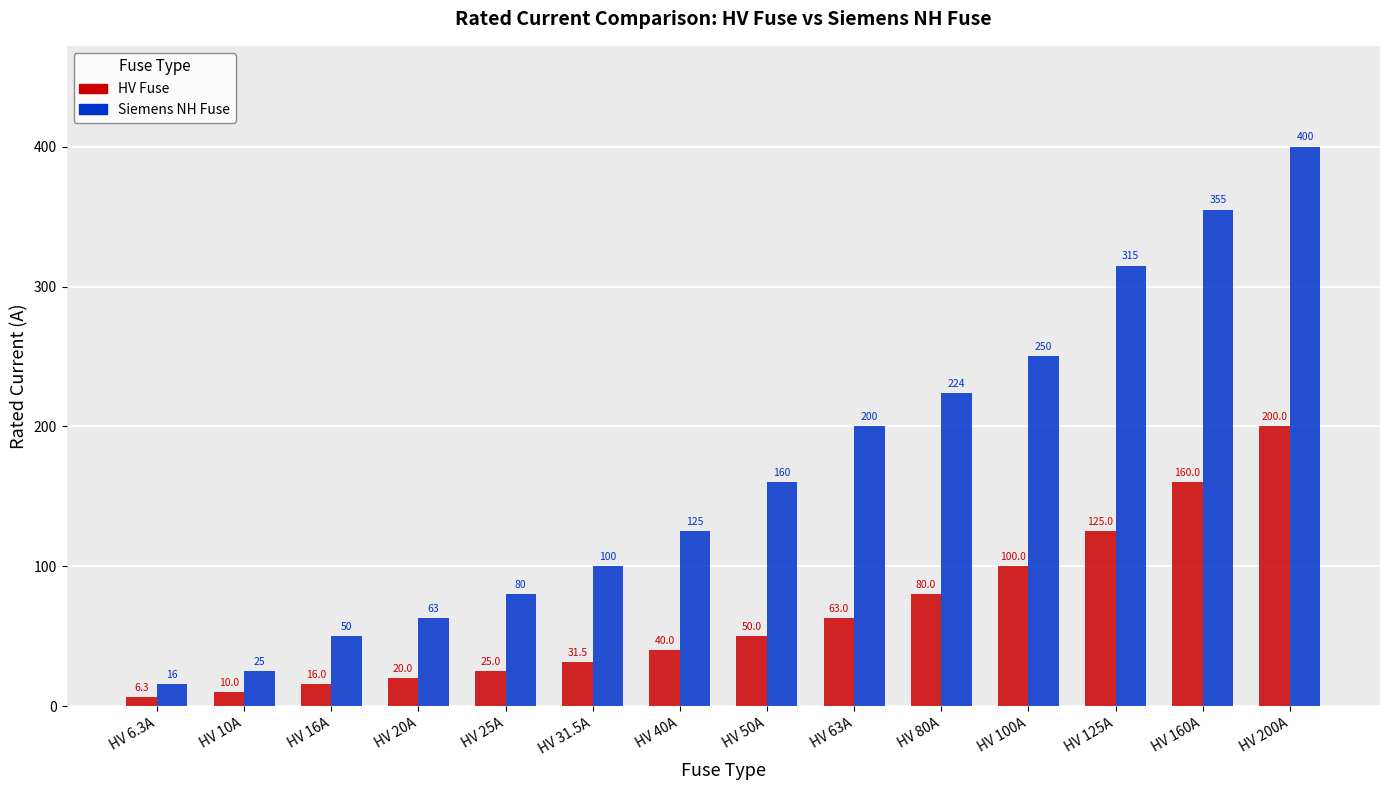

The Siemens NH Fuse series shows 224.0 at HV 80A. True or false?

True